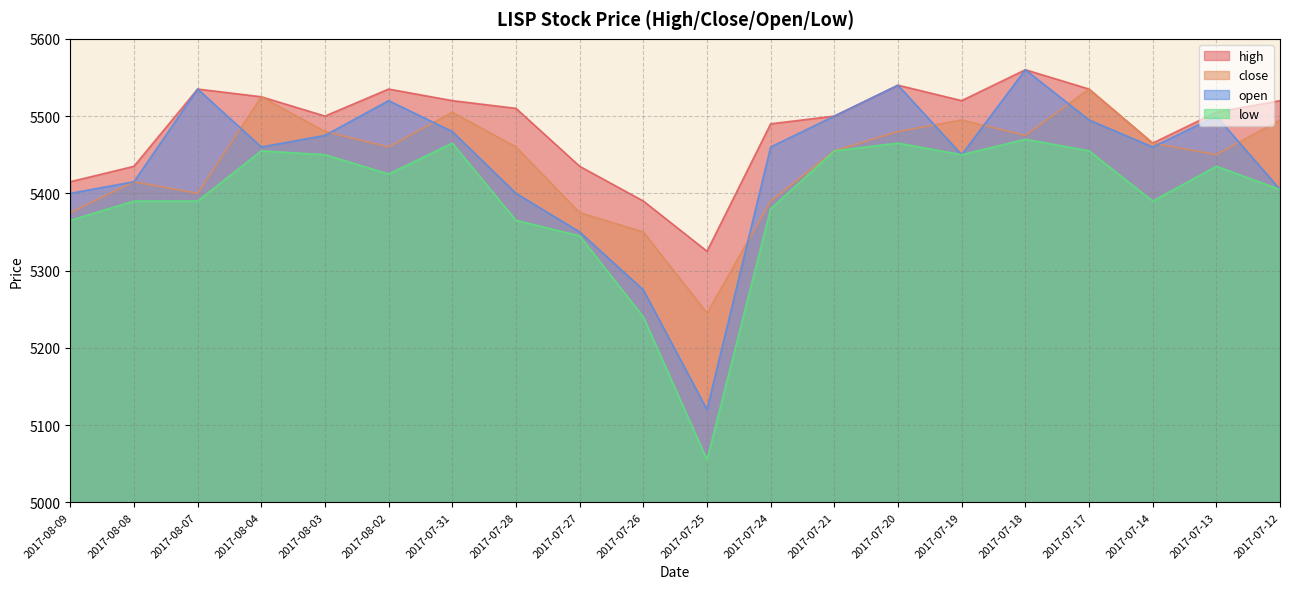

What is the difference between the second highest and minimum values in the close series?

280